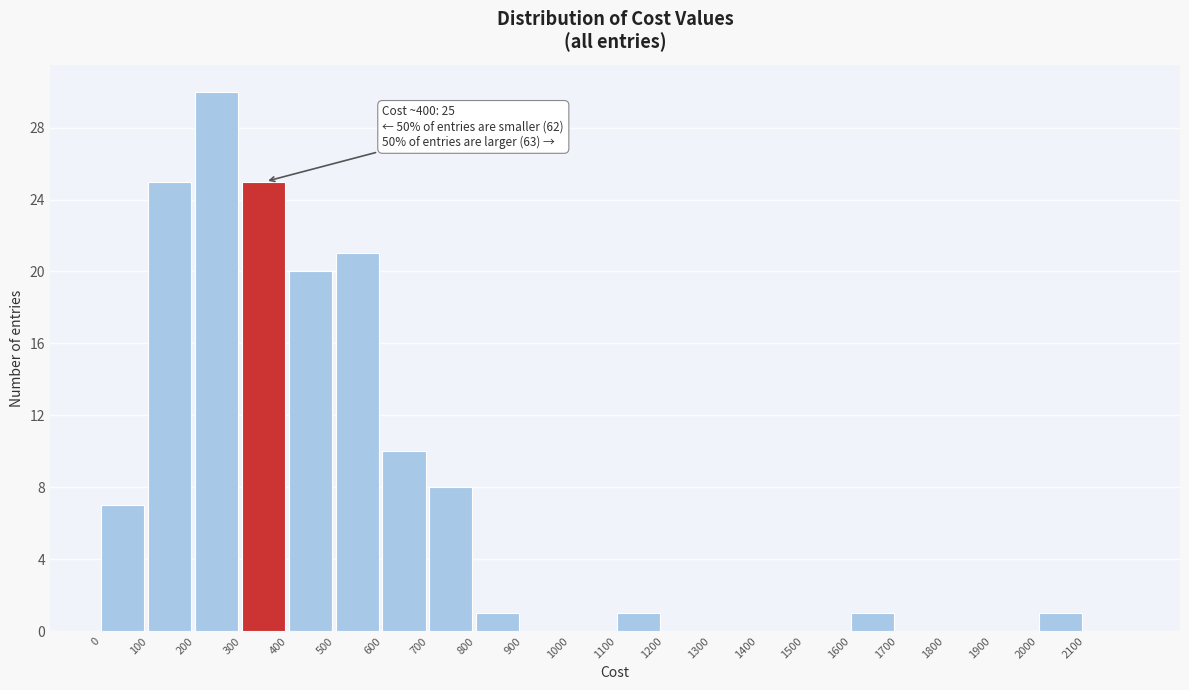

Which range on the x-axis has the tallest bar?

200 to 300